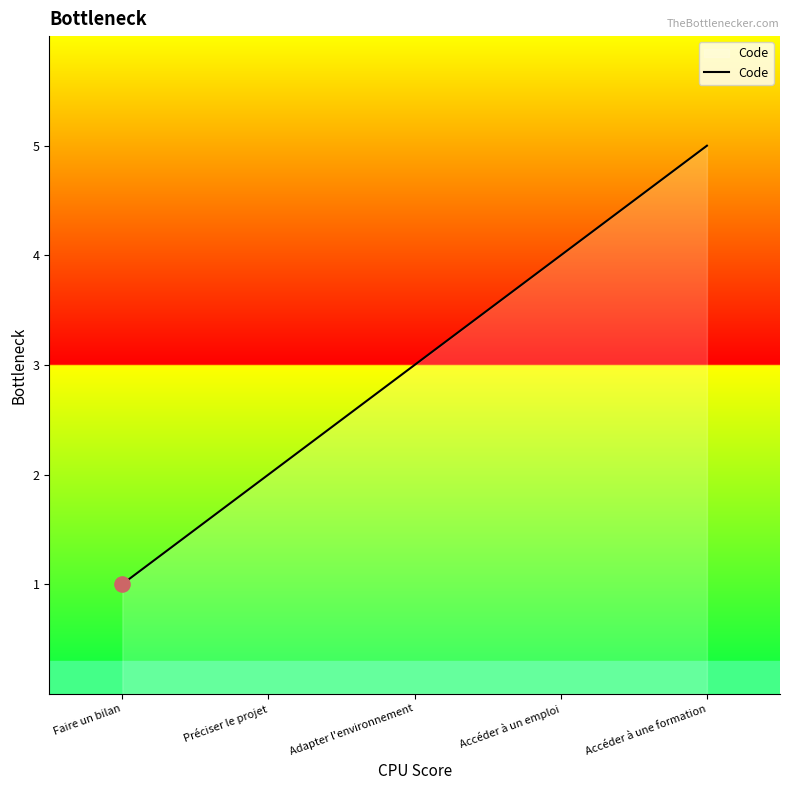

Between Accéder à une formation and Préciser le projet, which is larger?

Accéder à une formation